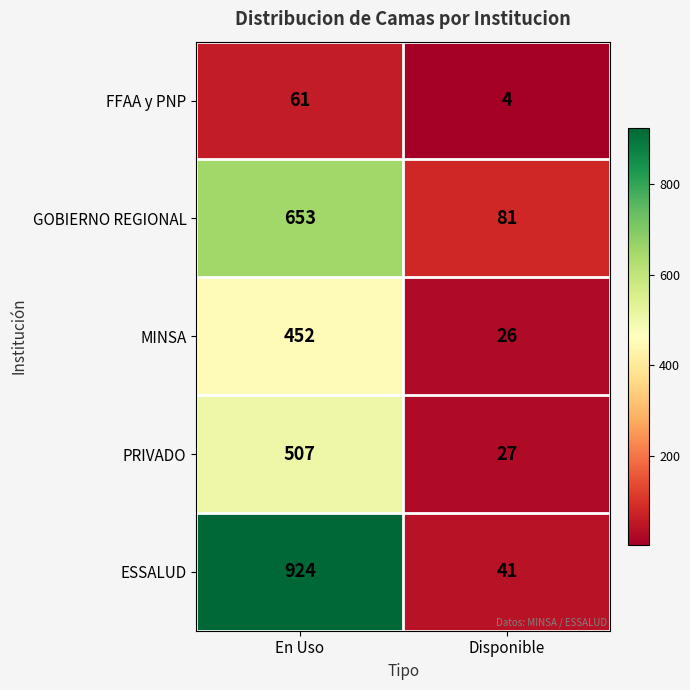

What is the difference between the maximum and minimum values in the ESSALUD series?

883